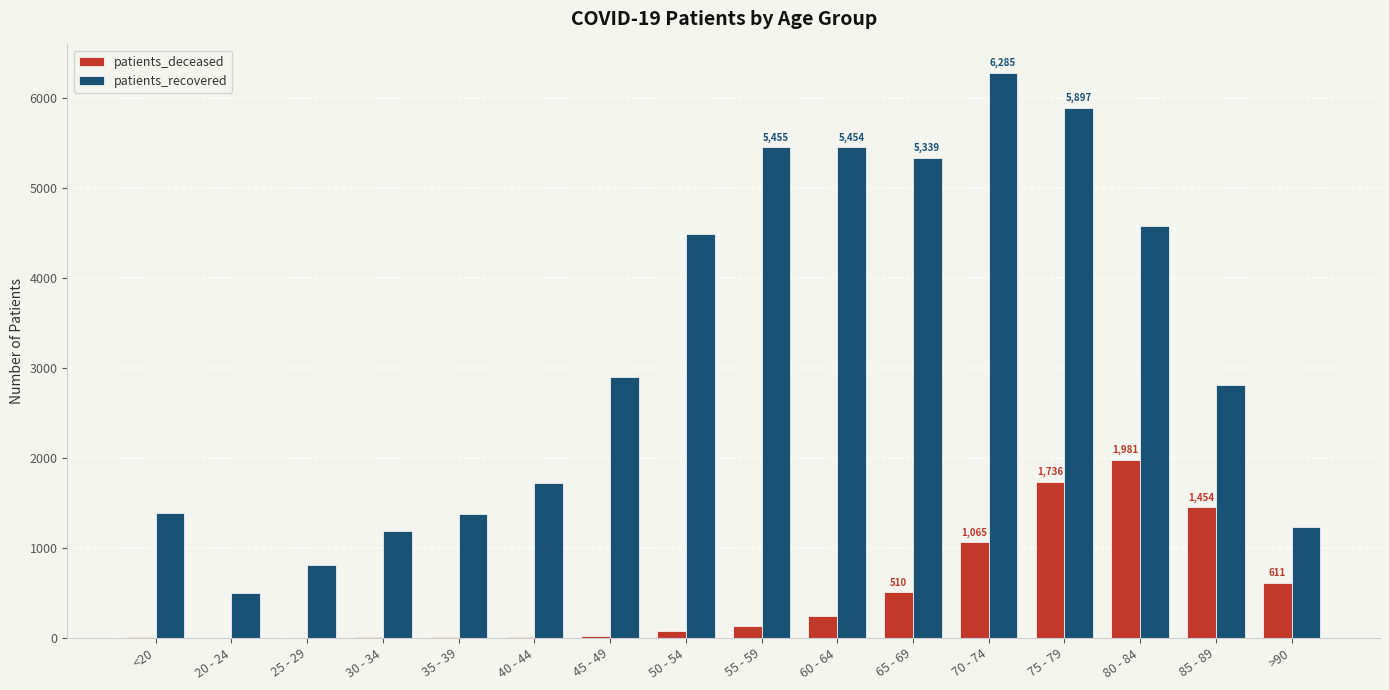

At which category does the chart reach its peak across all series?

70 - 74